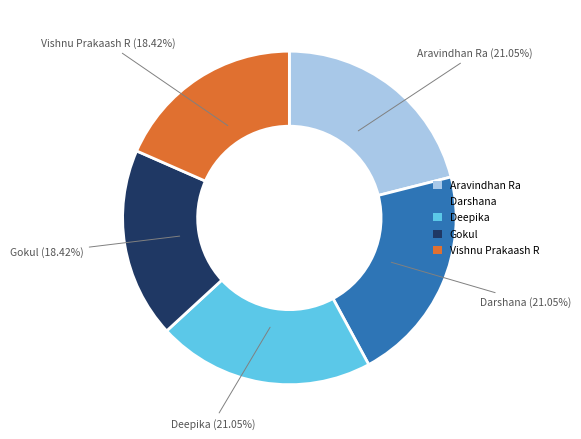

Is there a majority slice in this chart?

No